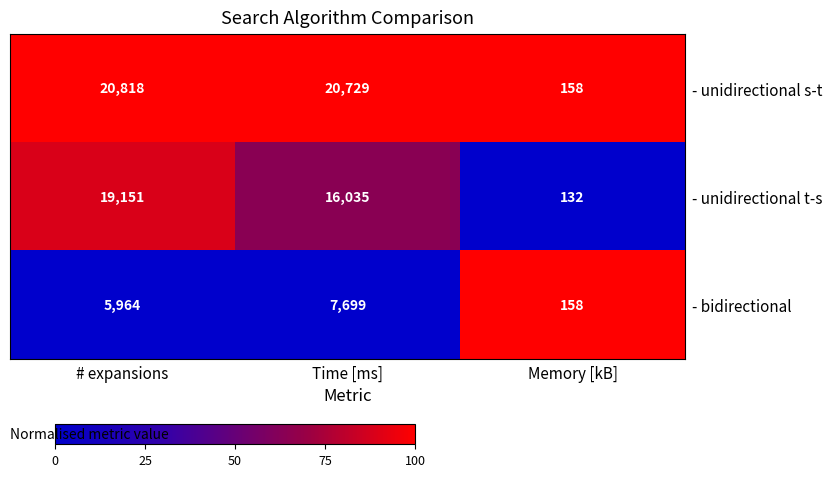

At which category is the sum across all series the highest?

# expansions